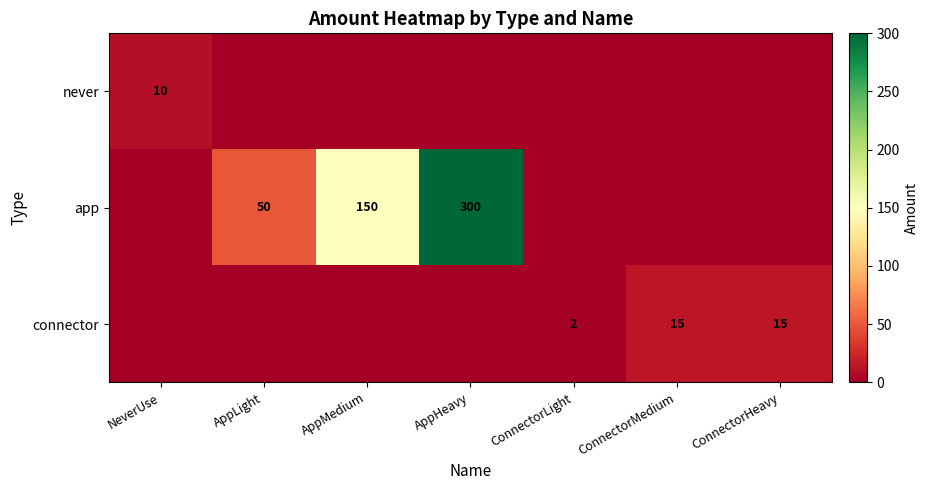

What is the sum of the app values at AppLight and AppHeavy?

350